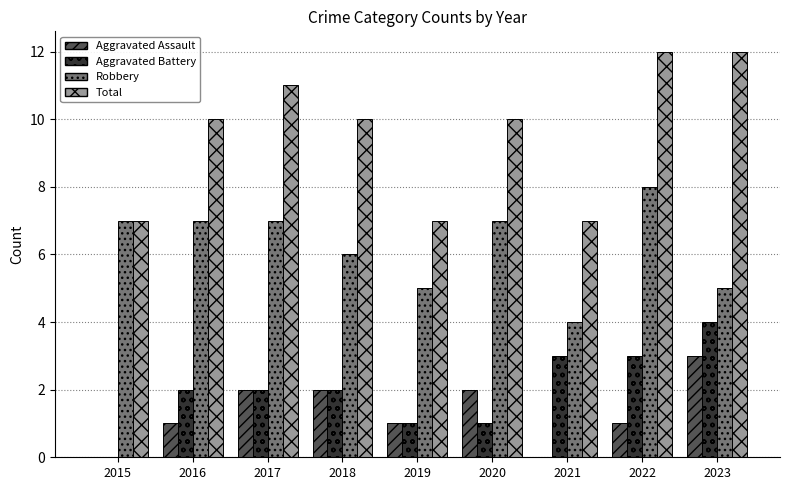

Which series has the widest spread of values?

Total